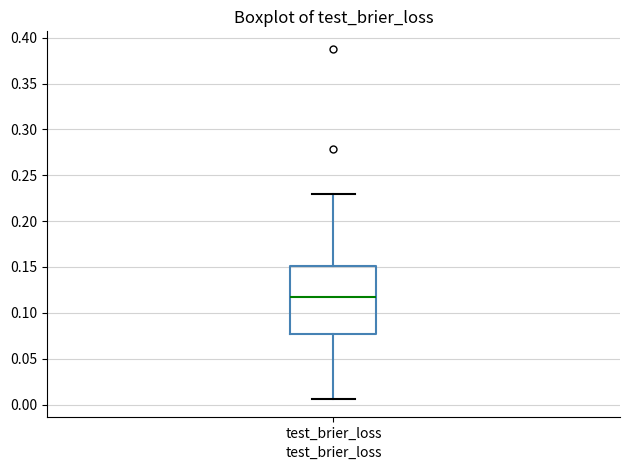

Read this box plot against the y-axis: the position of the median line, the range covered by the box, and the ends of both whiskers. The values are not printed on the chart, so give them approximately, as read against the axis.

median 0.115, box 0.075 to 0.150, whiskers 0.005 to 0.230